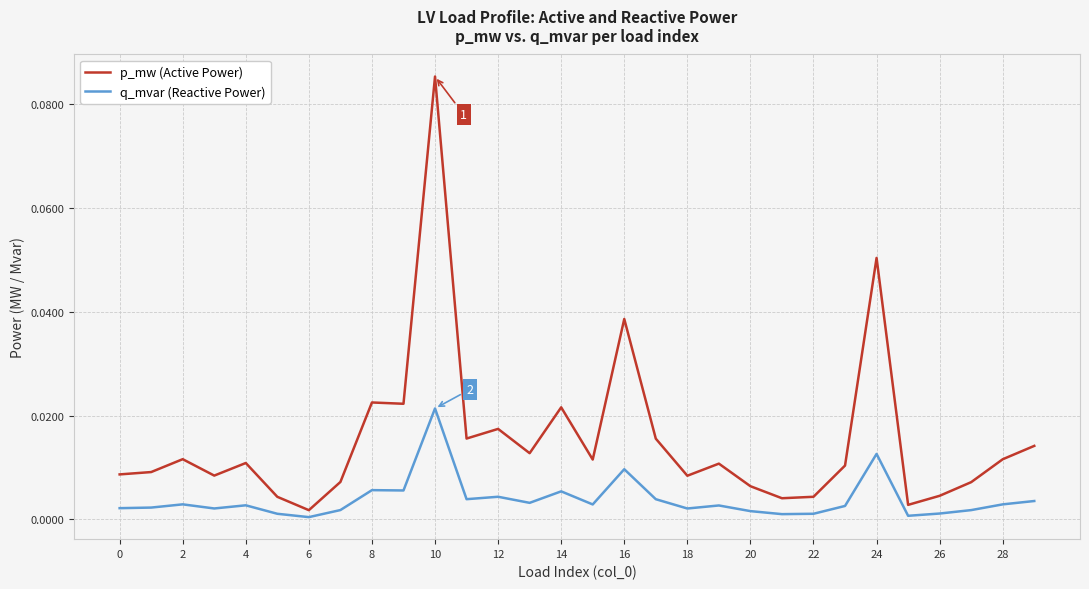

Which series has the largest total across all categories?

p_mw (Active Power)